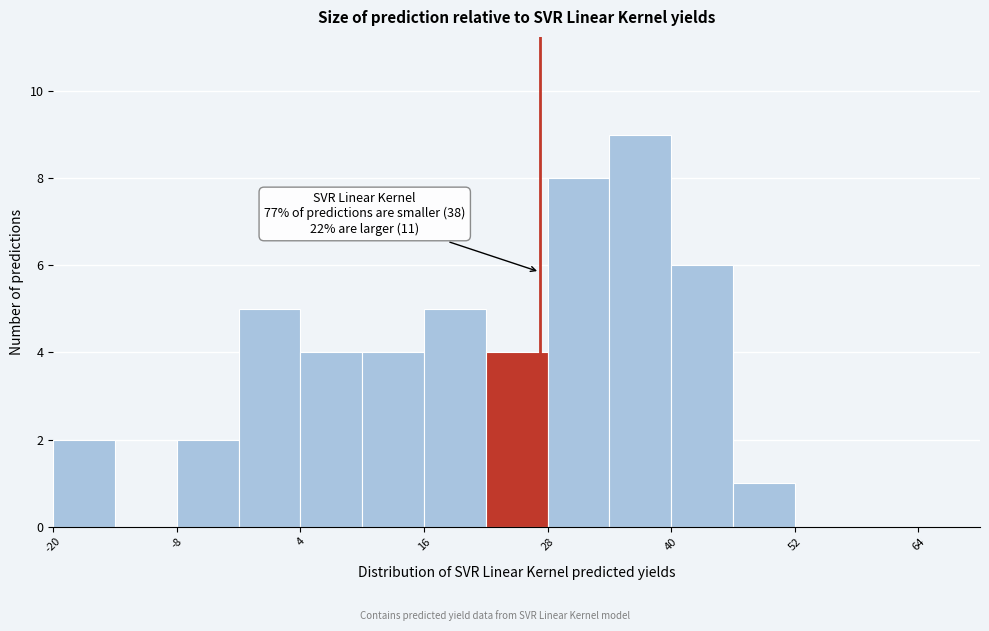

Read against the x-axis, roughly where is the centre of the tallest bar?

38